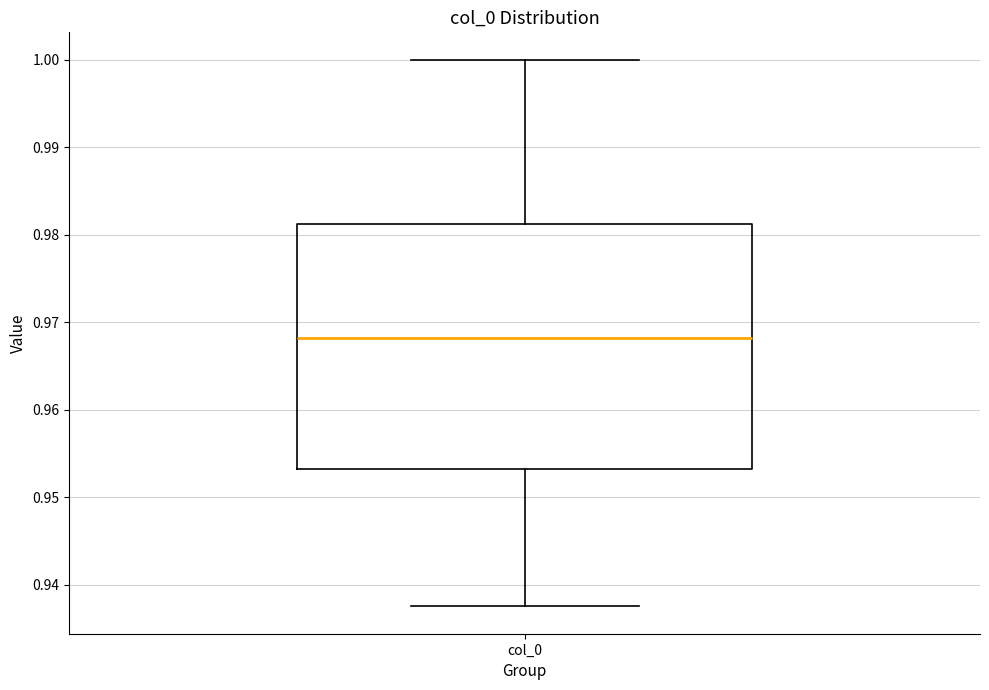

Where does the median line of the box for col_0 sit on the y-axis? The values are not printed on the chart, so give them approximately, as read against the axis.

0.968